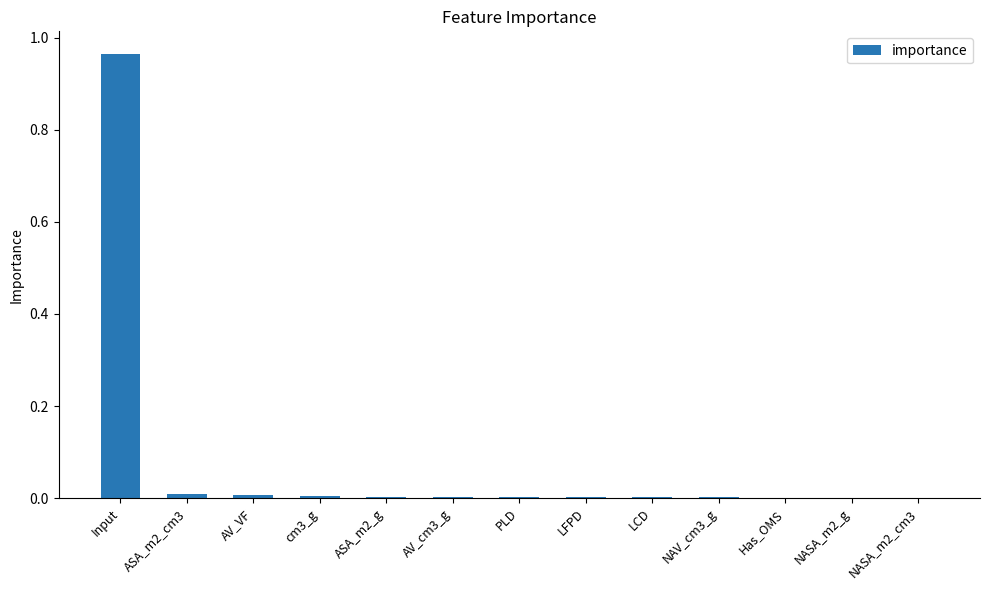

Which label corresponds to the largest value in the chart?

Input